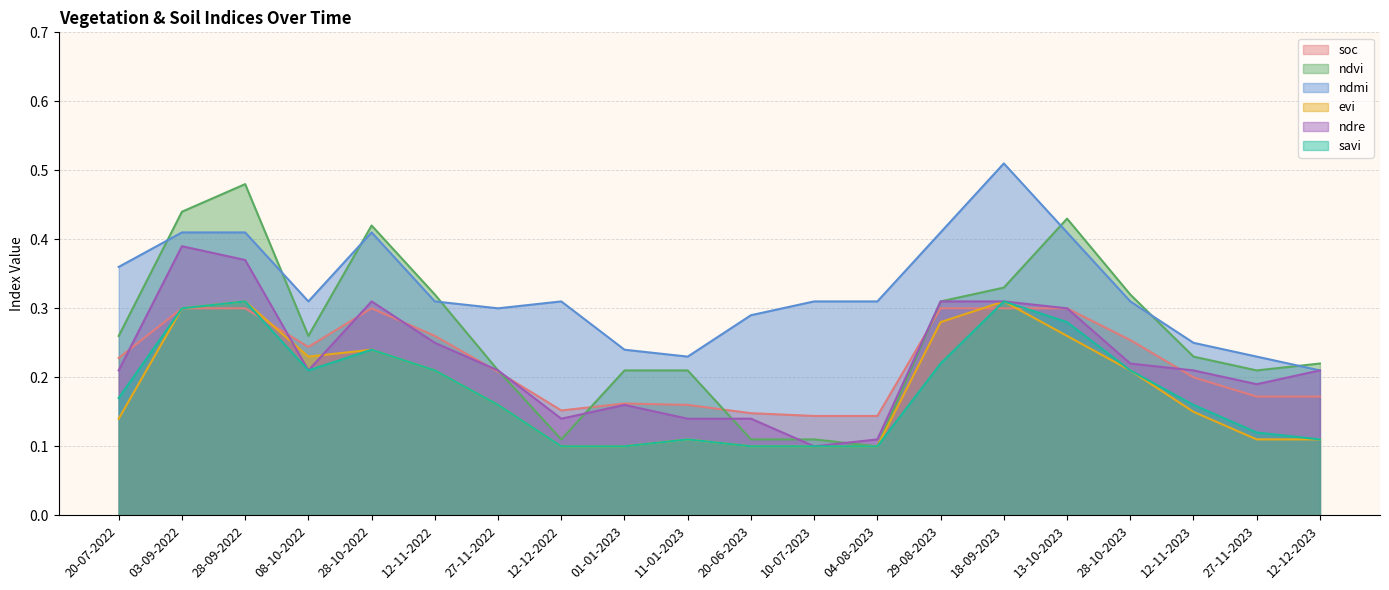

True or false: soc has more than 1 points higher than both neighbors.

True